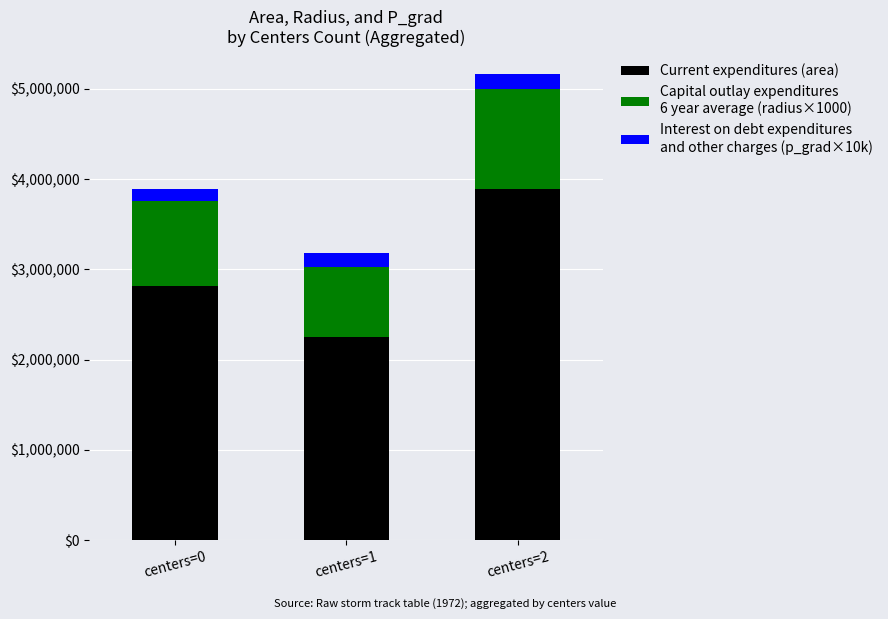

At which category is the sum across all series the highest?

centers=2